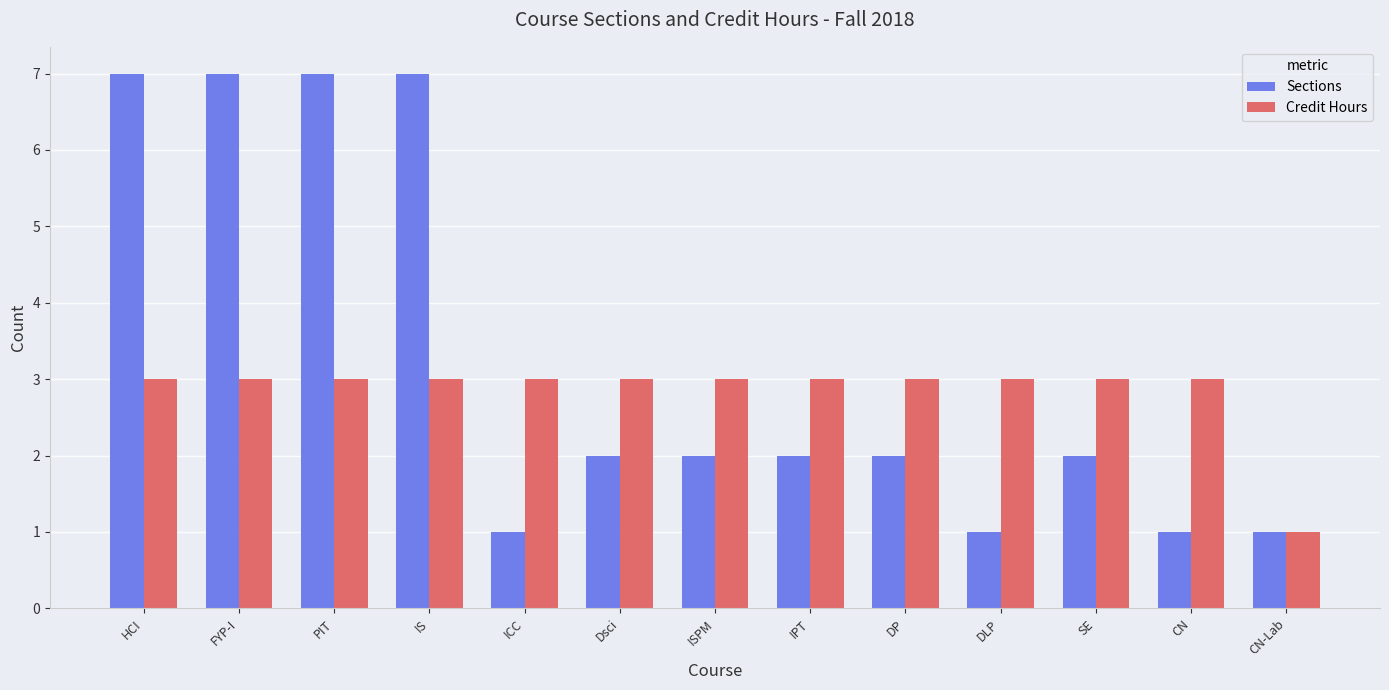

How many groups of bars are there?

13